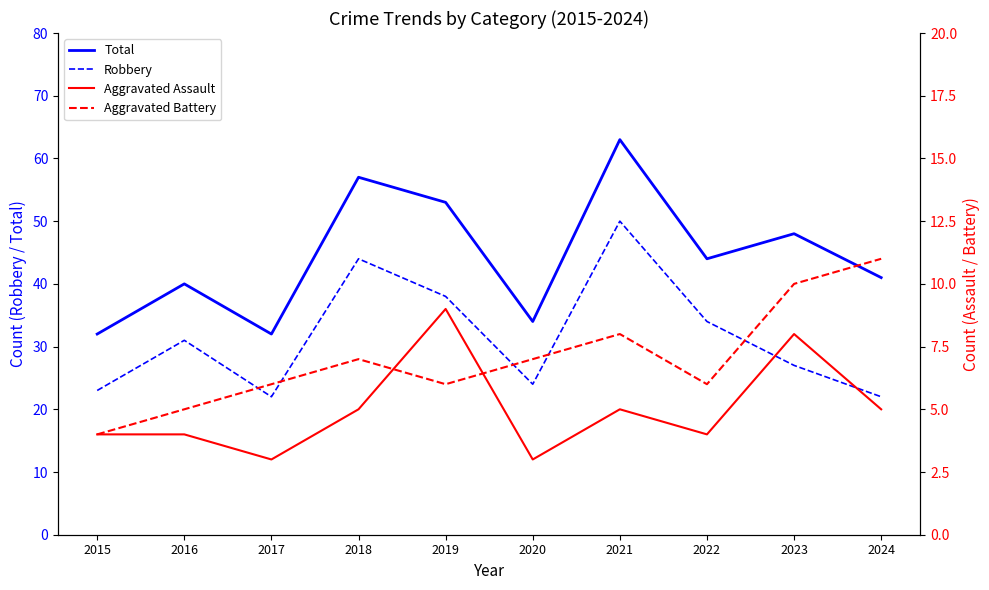

Rank the series by their maximum value, from lowest to highest.

Aggravated Assault, Aggravated Battery, Robbery, Total